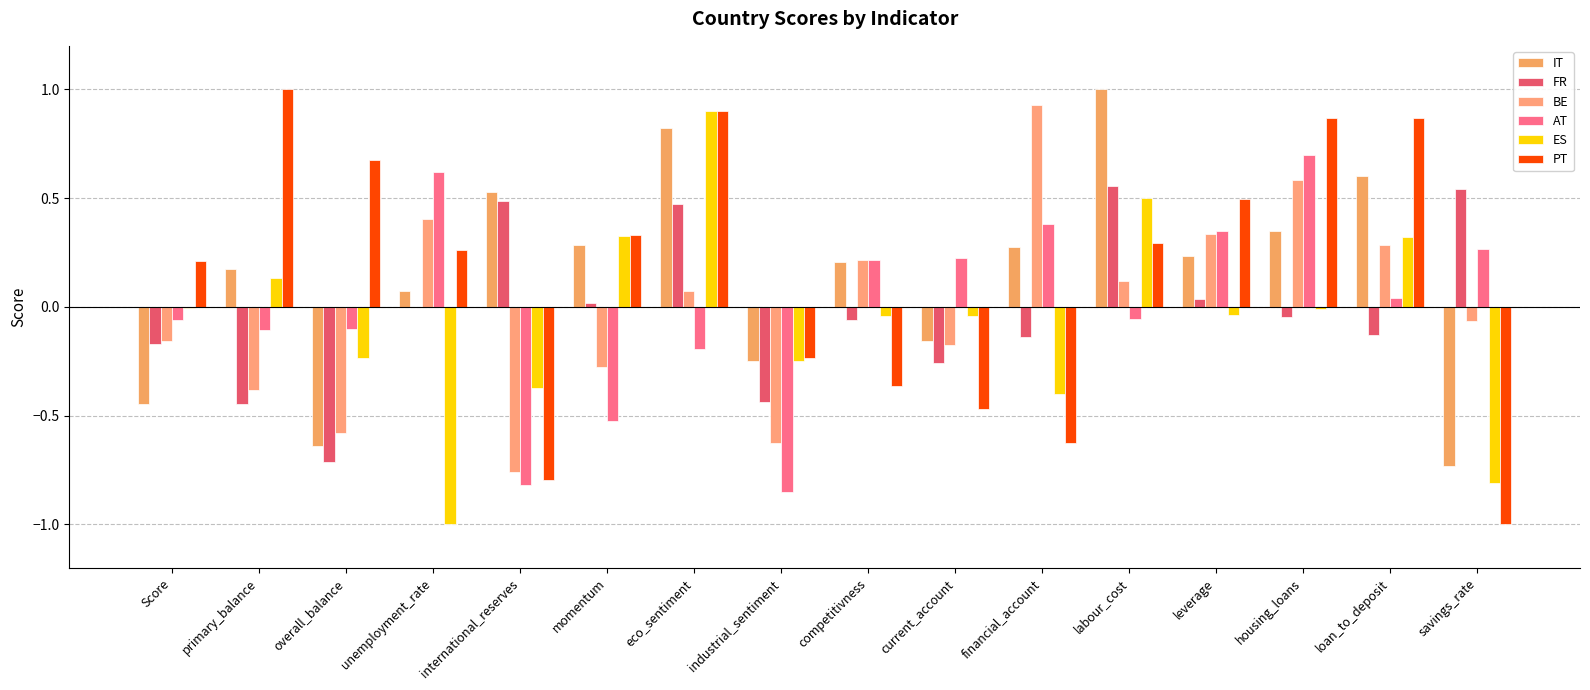

How many values in IT are above zero?

11